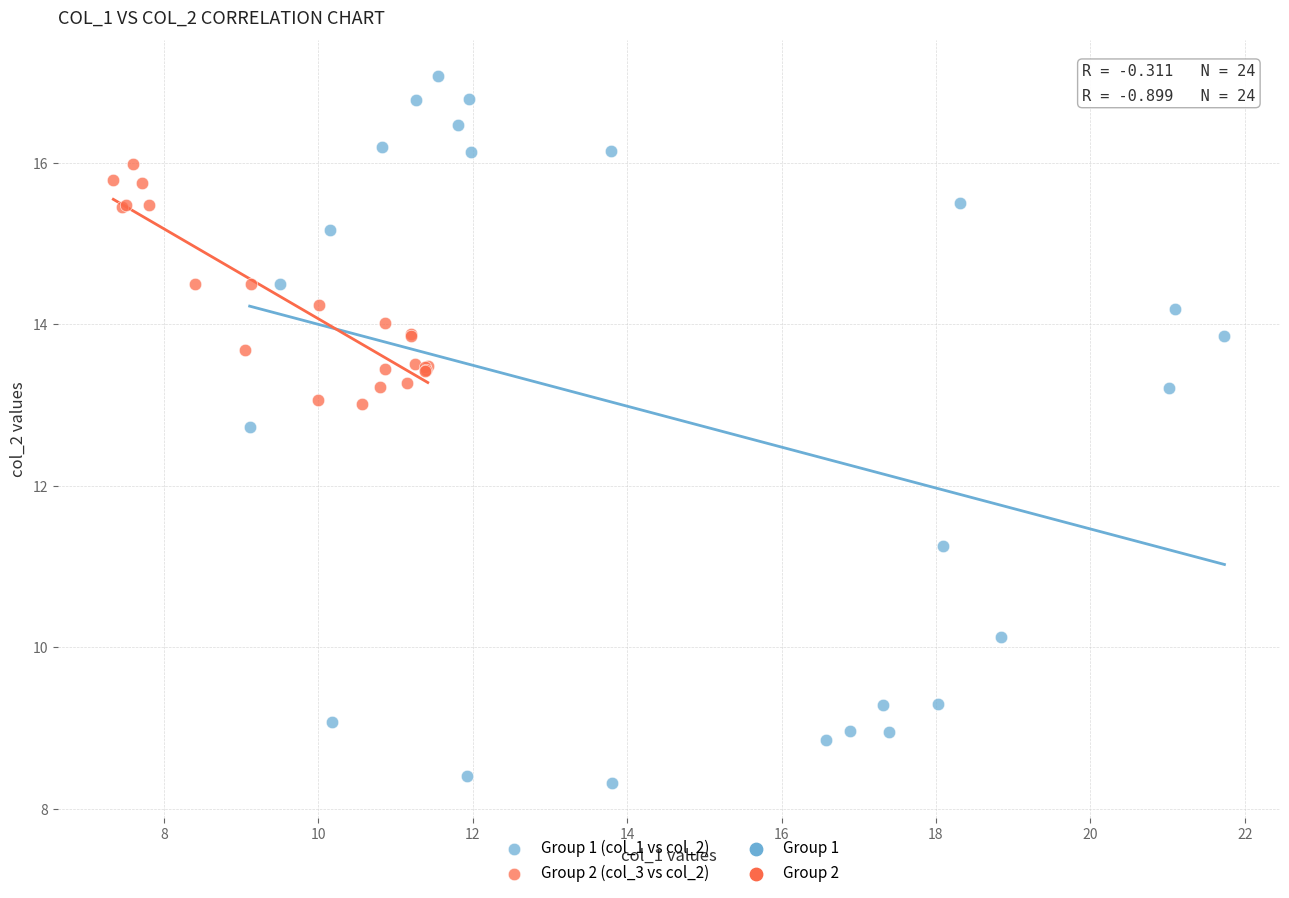

Which series has the largest Y range (max minus min)?

Group 1 (col_1 vs col_2)